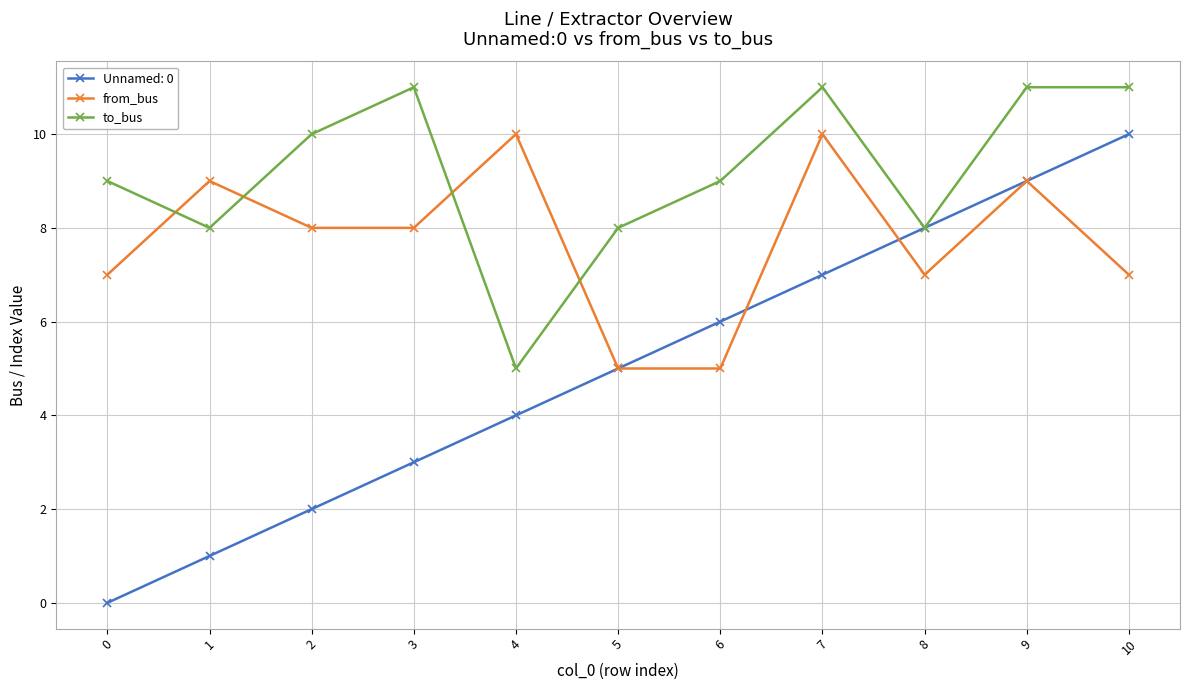

How many lines are shown in the chart?

3